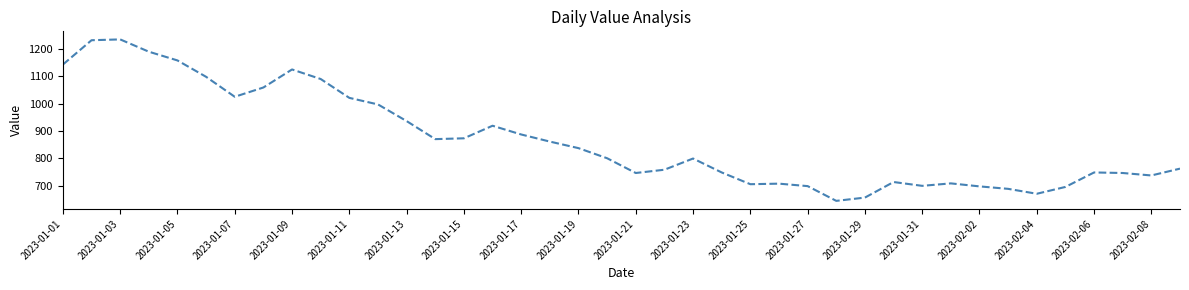

What is the minimum value shown in the chart?

644